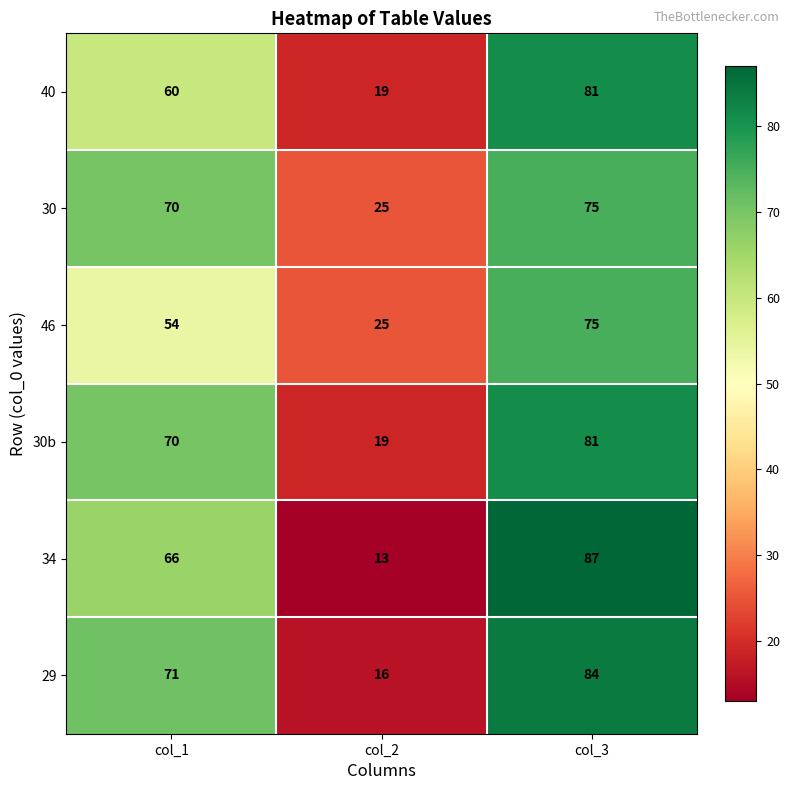

What is the total value across all series at col_2?

117